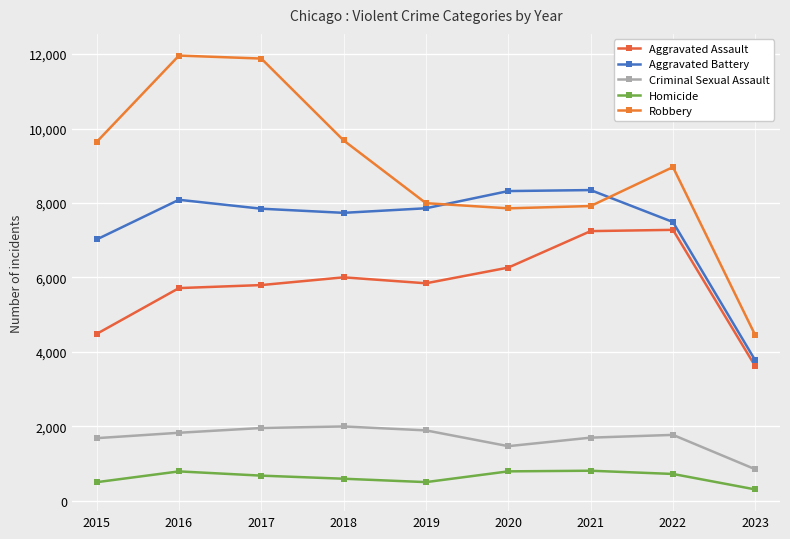

How many data points does each series have?

9